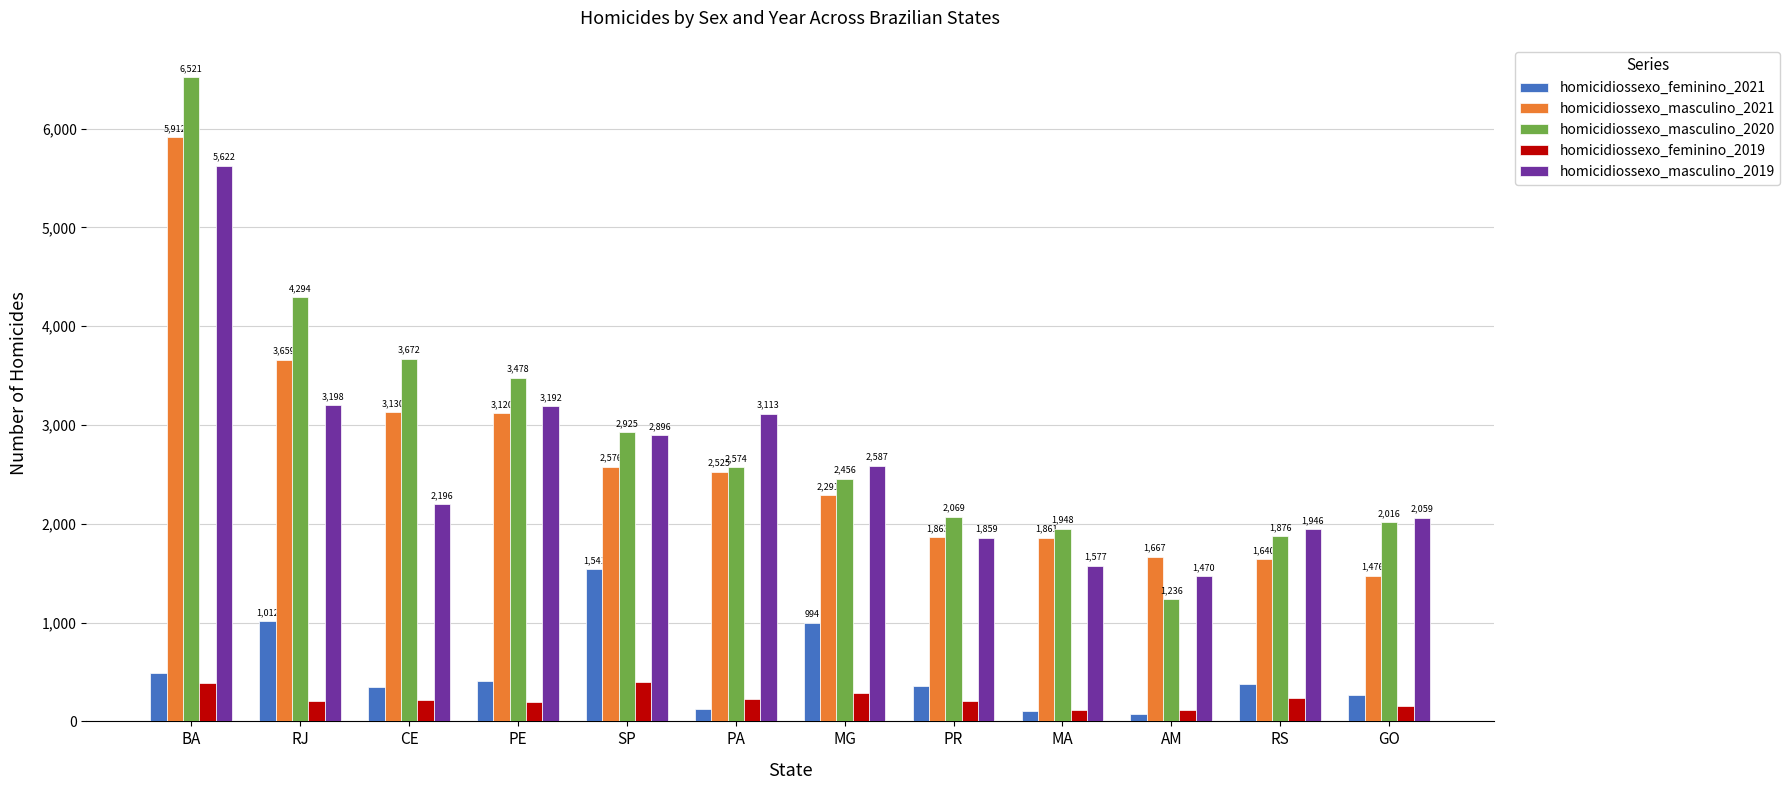

Which series has the largest range (max minus min)?

homicidiossexo_masculino_2020